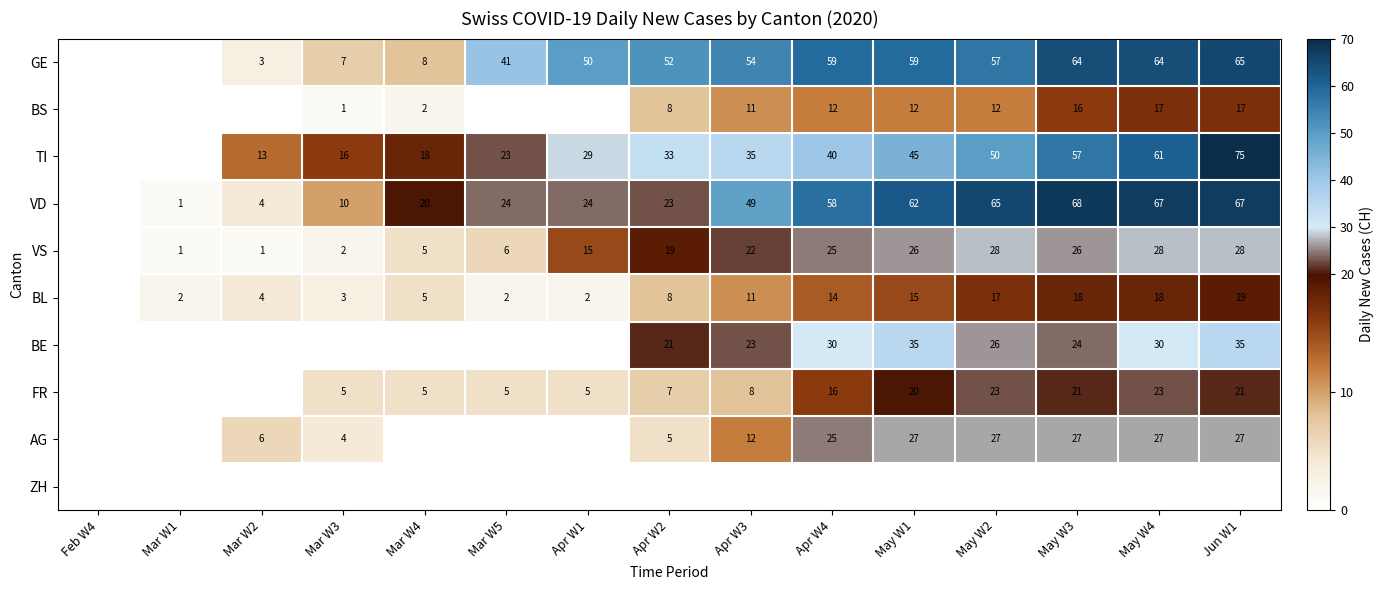

At which category does the chart reach its minimum across all series?

Feb W4